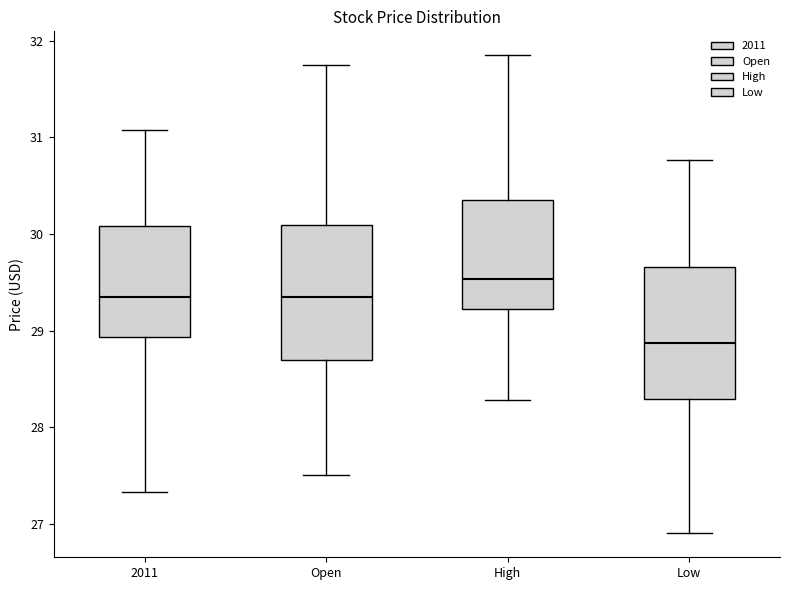

Reading left to right, read every box against the y-axis: the position of its median line, the range the box covers, and the ends of its whiskers. The values are not printed on the chart, so give them approximately, as read against the axis.

2011: median 29.3, box 28.9 to 30.1, whiskers 27.3 to 31.1
Open: median 29.3, box 28.7 to 30.1, whiskers 27.5 to 31.8
High: median 29.5, box 29.2 to 30.4, whiskers 28.3 to 31.9
Low: median 28.9, box 28.3 to 29.7, whiskers 26.9 to 30.8